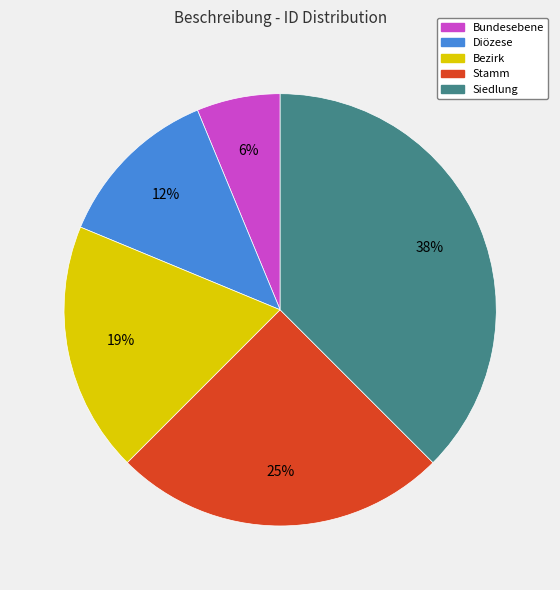

What is the ratio of the value at Diözese to the value at Bundesebene?

2.0